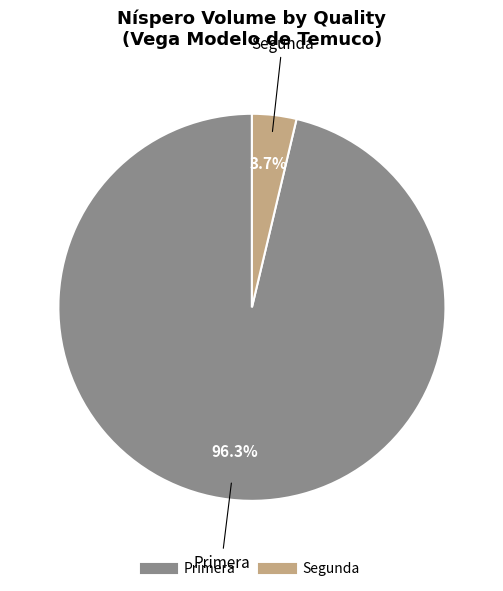

How many slices are in this pie chart?

2